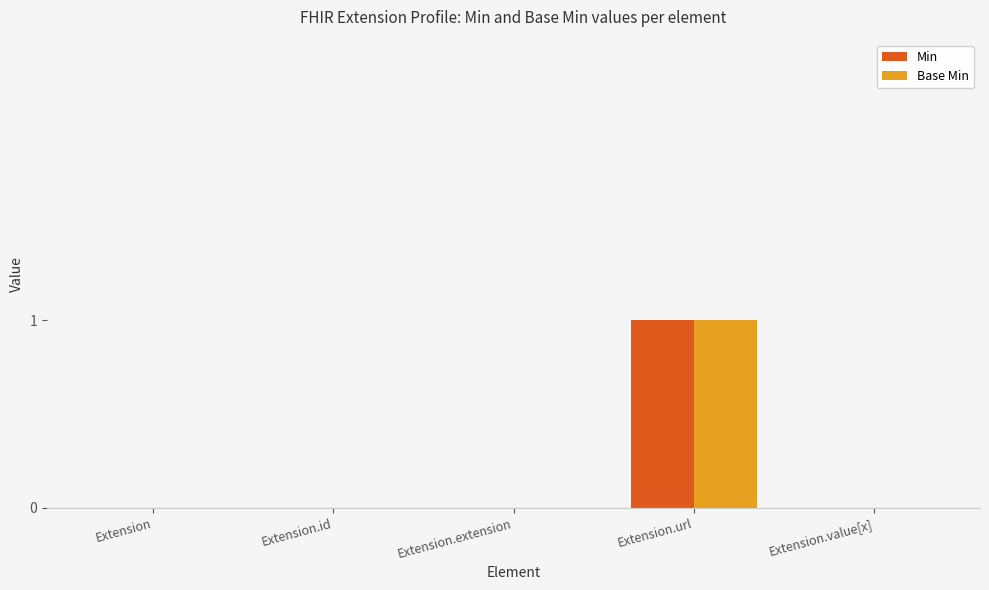

How many series are shown in this chart?

2